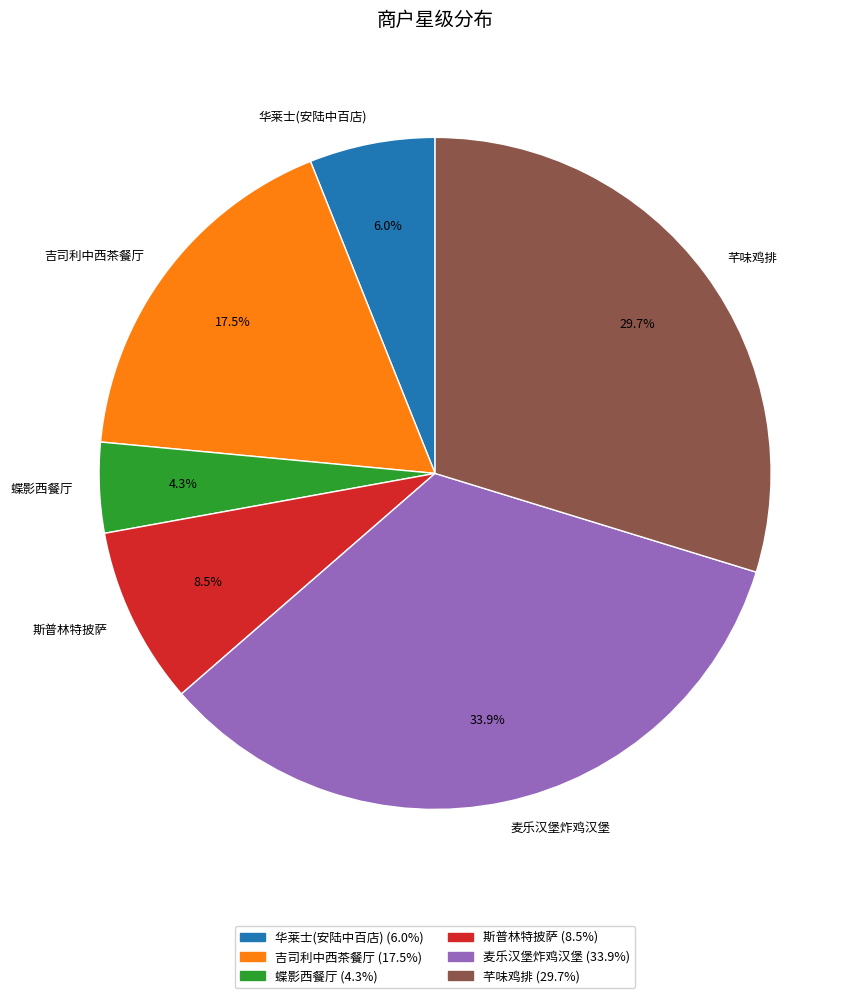

What percentage do 斯普林特披萨 and 麦乐汉堡炸鸡汉堡 together represent?

42.4%